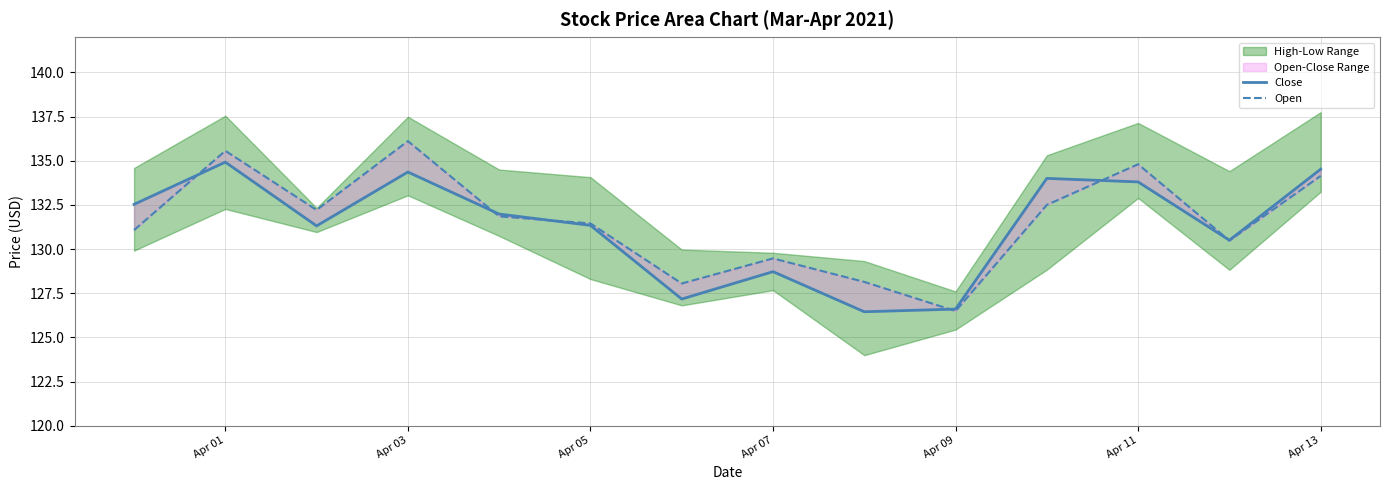

How many lines are shown in the chart?

2